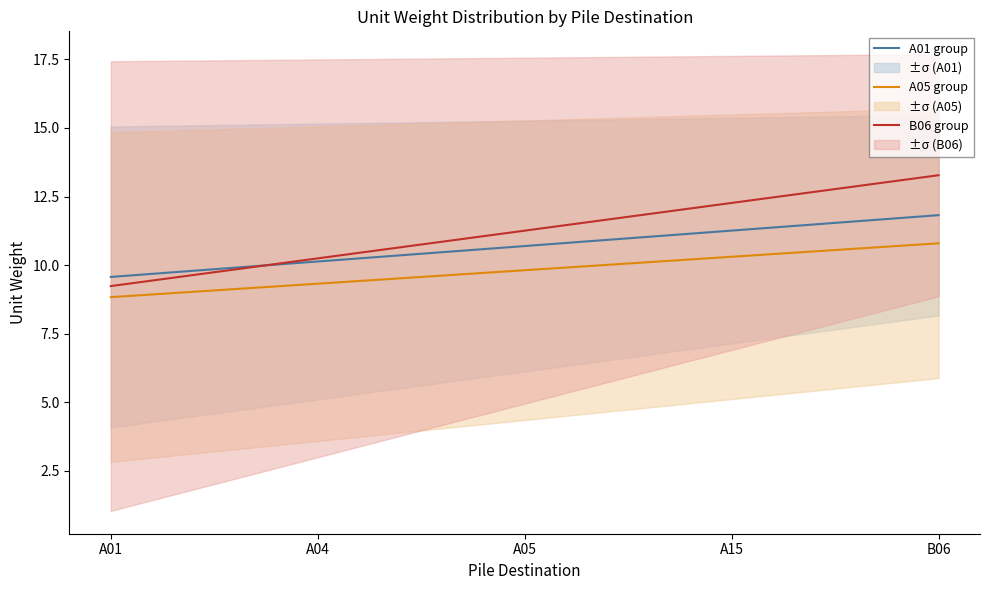

How many times do A01 group and B06 group cross each other?

1